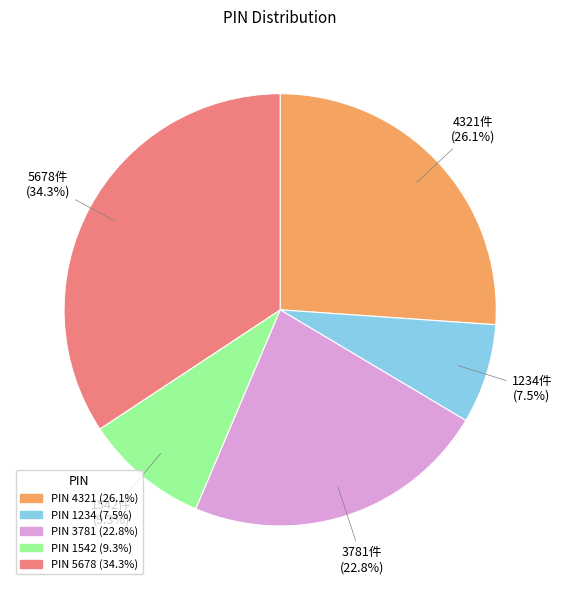

To the nearest percent, what is the average slice percentage?

20%